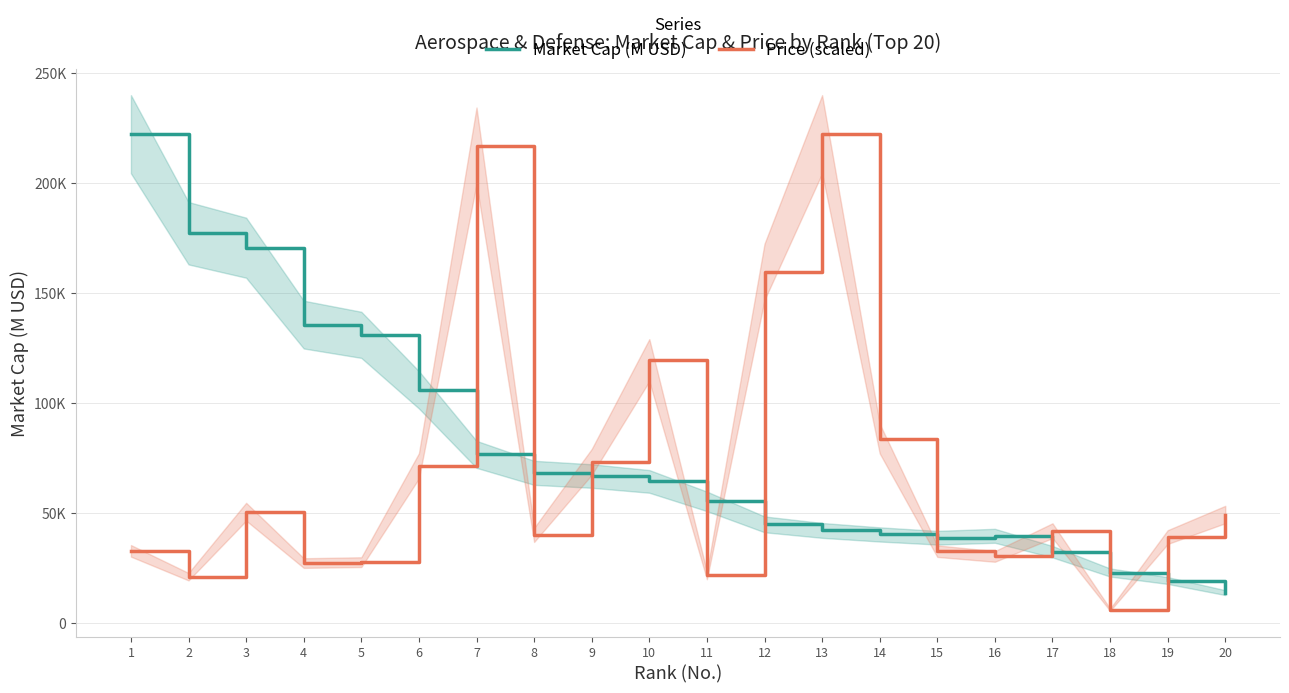

How many data points does each series have?

20